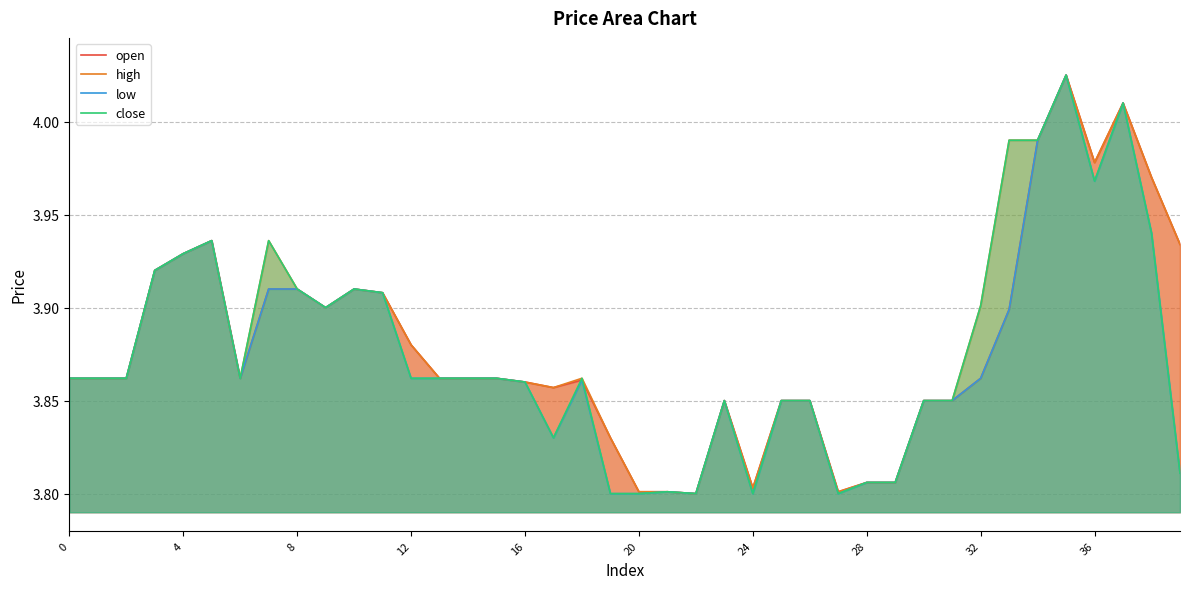

At 11, list the series in order from smallest to largest.

open, high, low, close